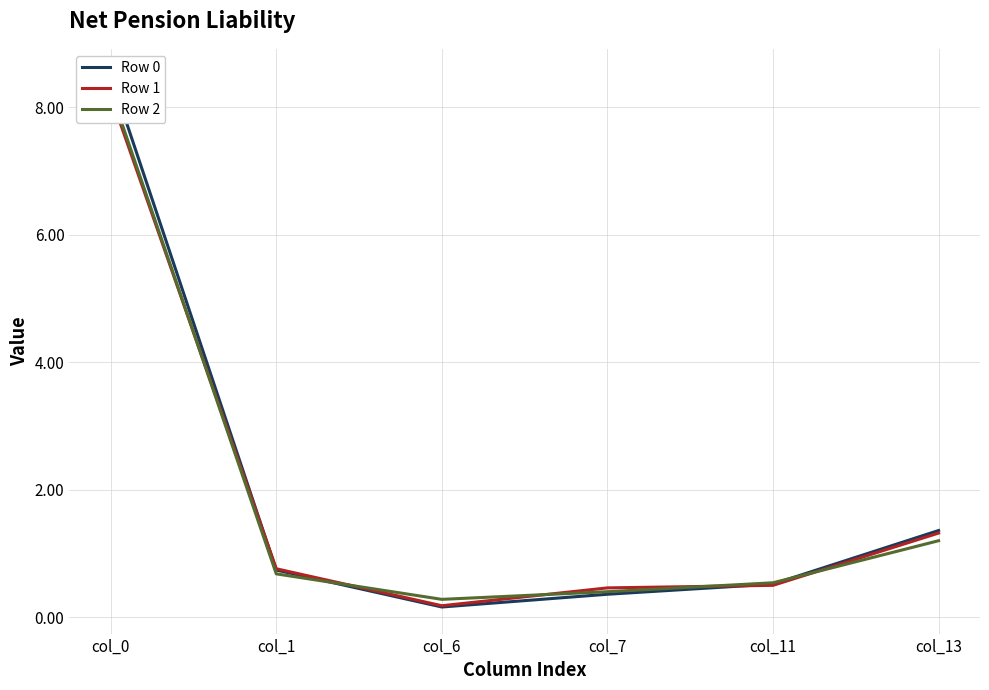

Where do Row 1 and Row 2 first cross each other?

col_0 and col_1